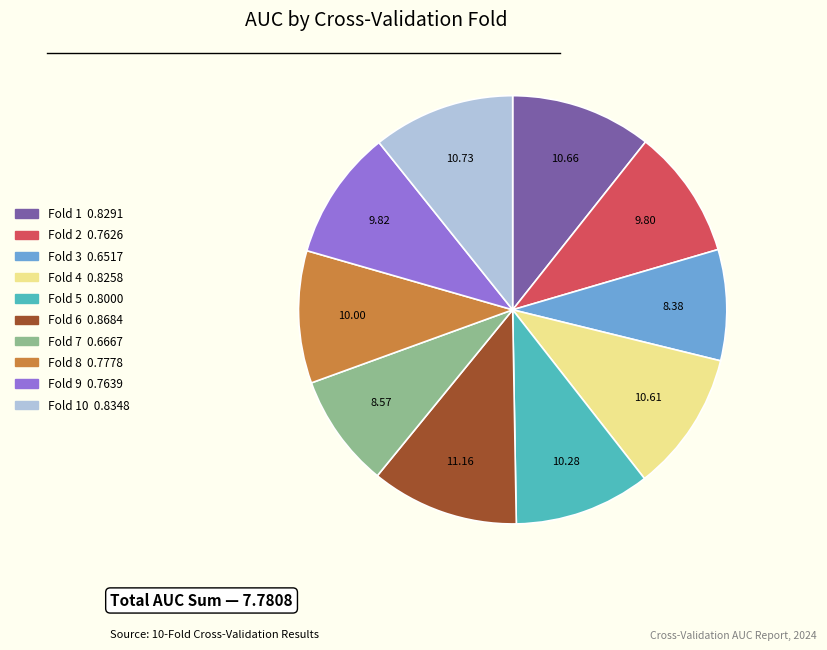

Does any single category account for the majority?

No